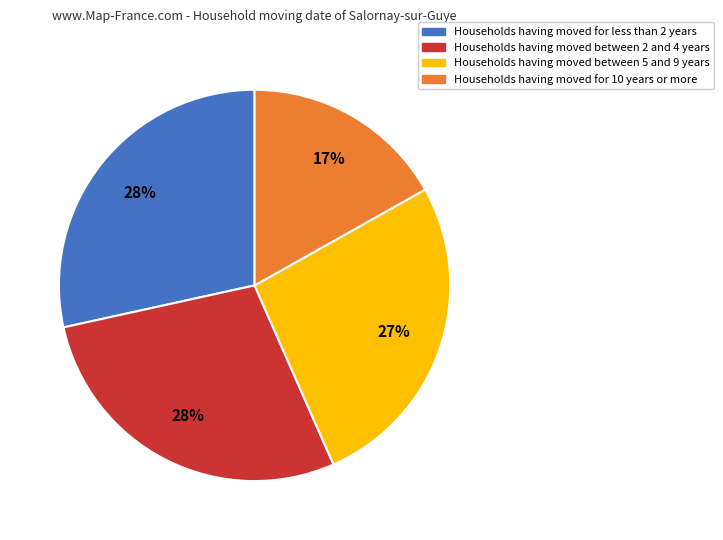

How many slices are in this pie chart?

4